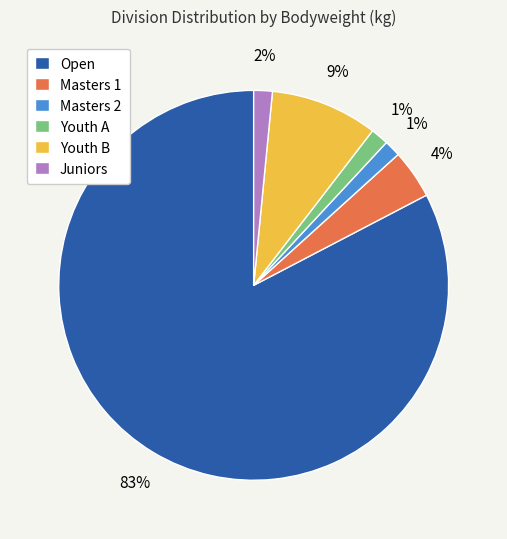

Which slice is the largest?

Open